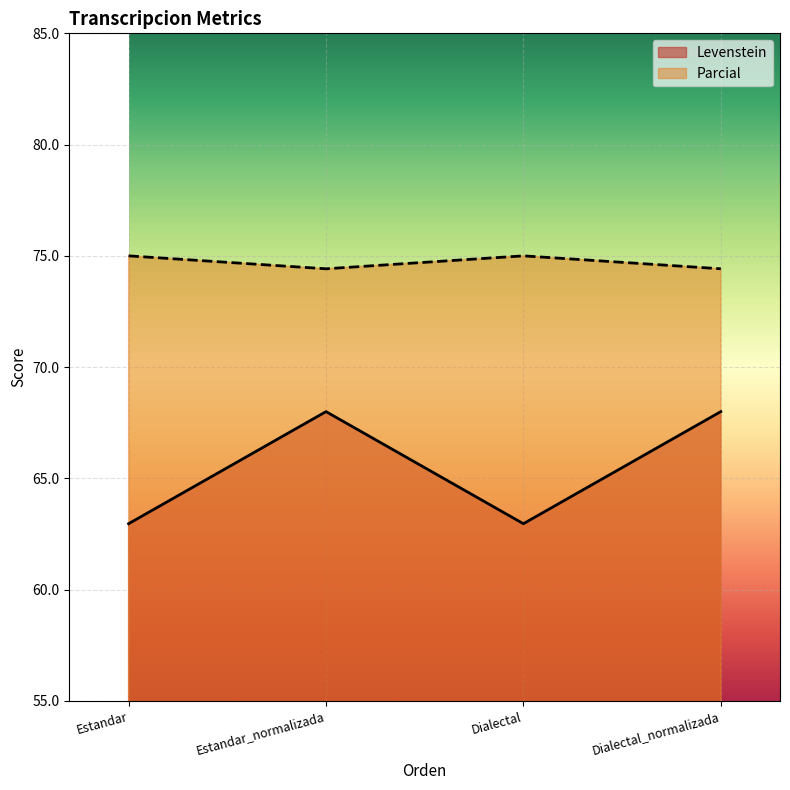

List the series in order of their peak value, lowest first.

Levenstein, Parcial